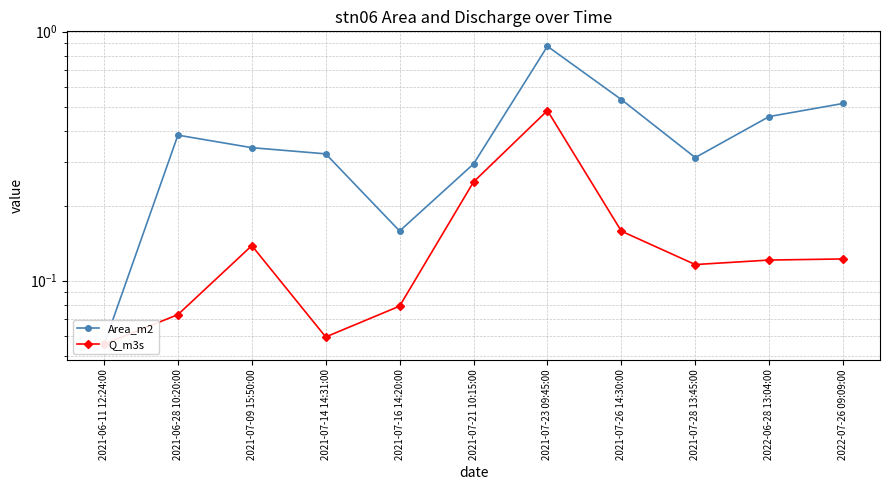

Which category has the lowest value across all series?

2021-06-11 12:24:00